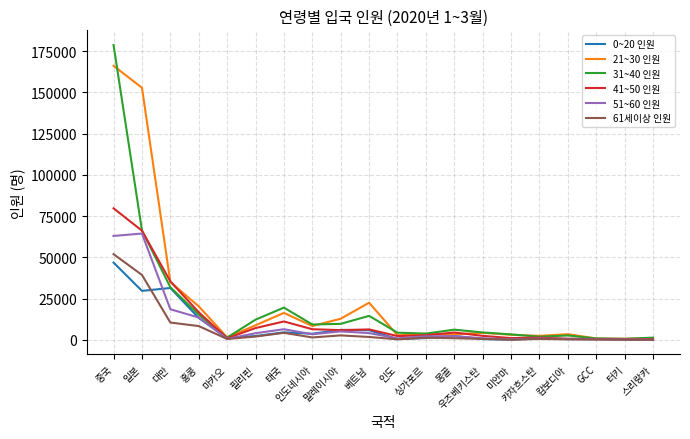

What is the sum of all 51~60 인원 values?

190654